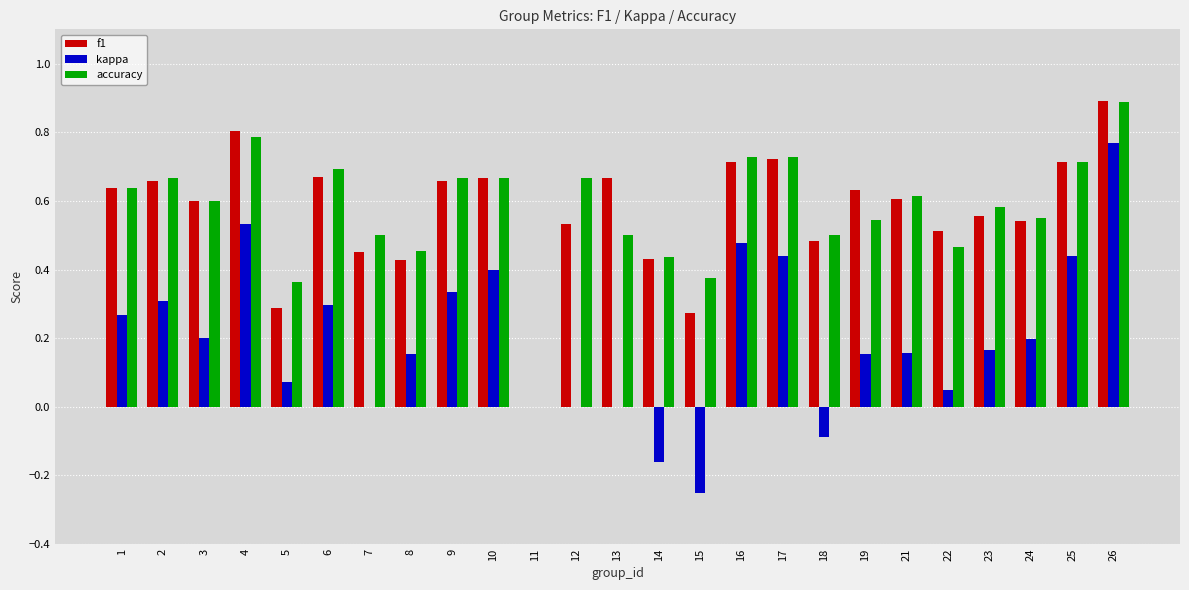

What are all the series names shown in the legend?

f1, kappa, accuracy